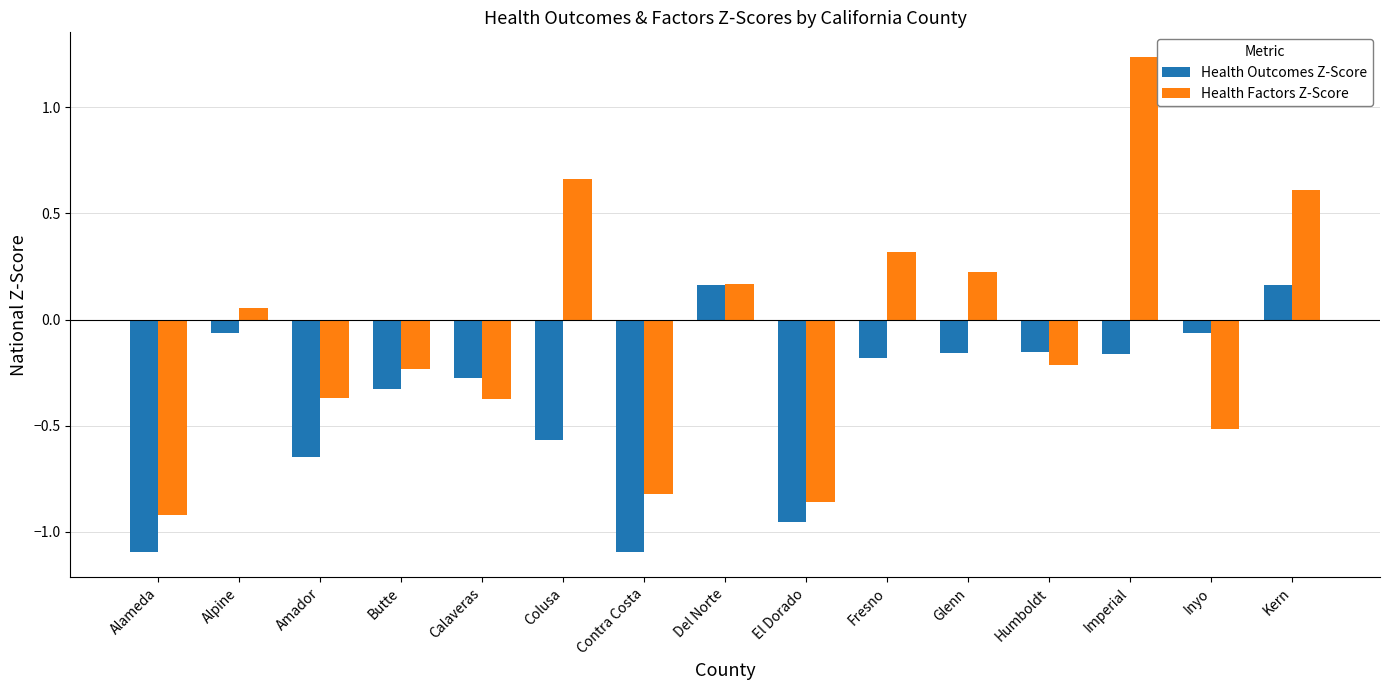

Which category has the lowest value in the Health Factors Z-Score series?

Alameda